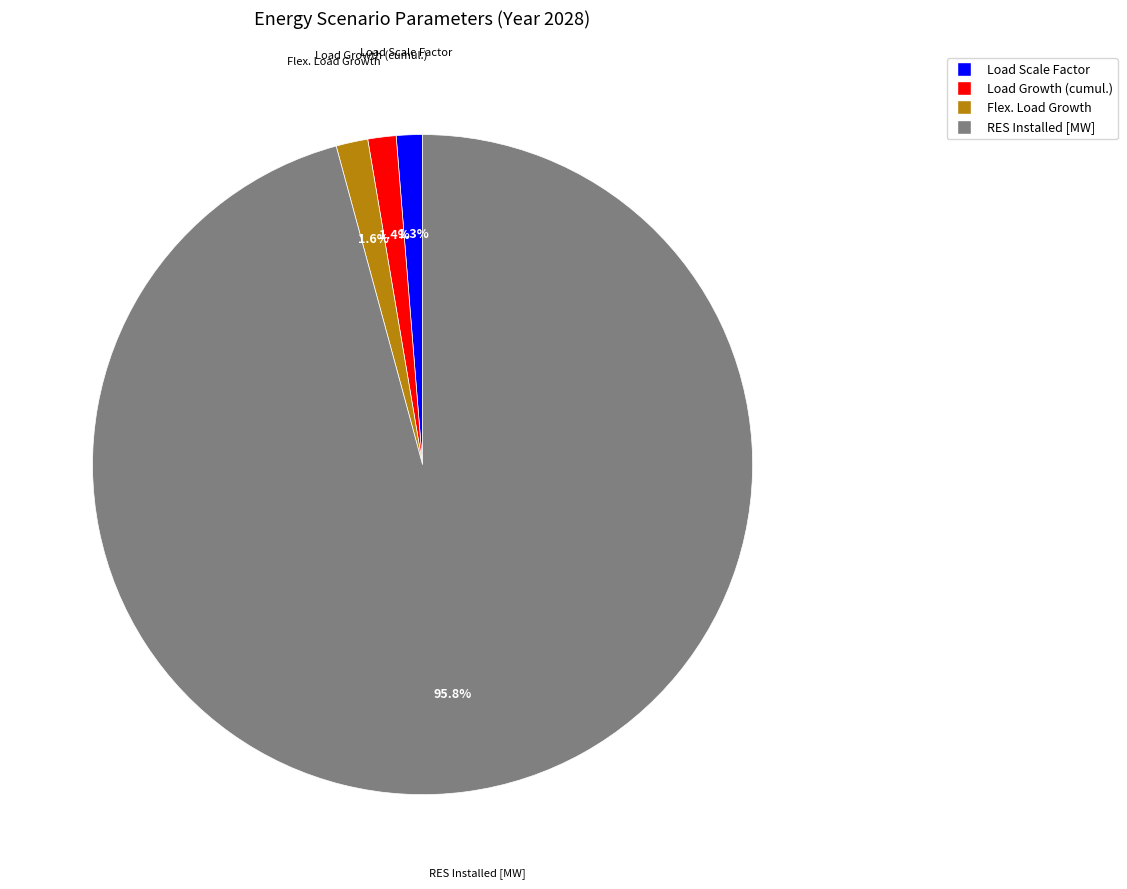

To the nearest percent, what percentage of the pie is Load Scale Factor?

1%